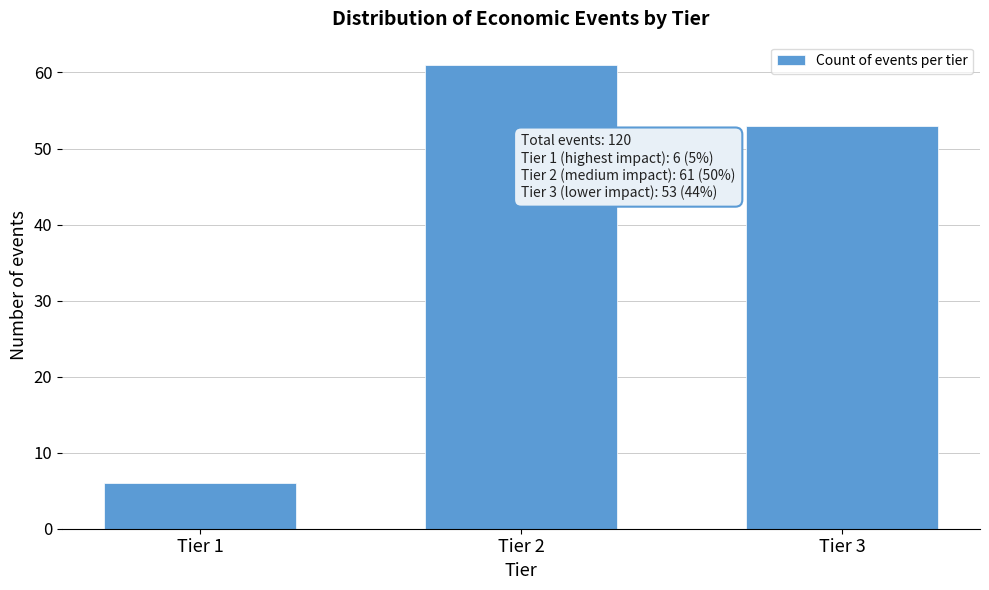

Reading left to right, transcribe all the data shown in this chart.

Tier 1=6	Tier 2=61	Tier 3=53